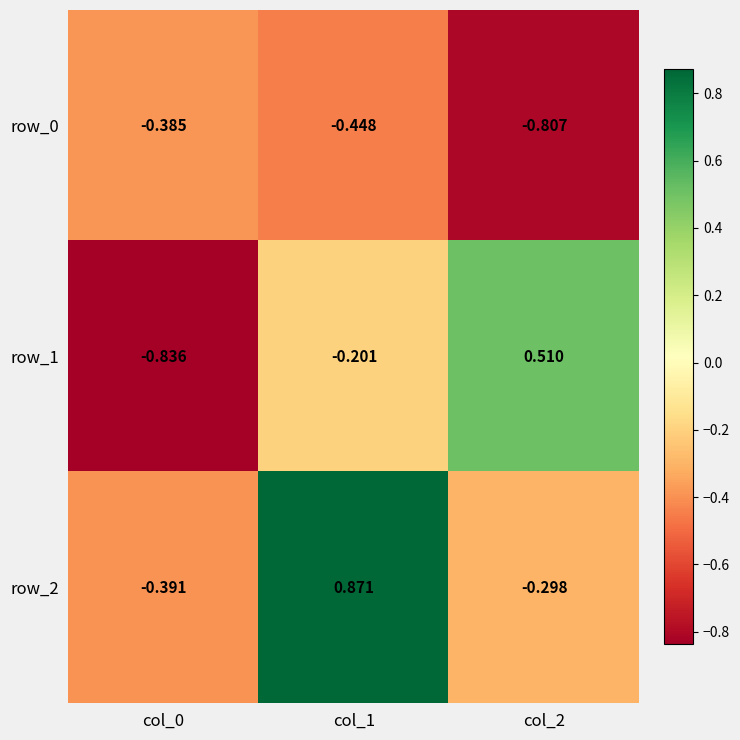

Between col_1 and col_2, which series saw the biggest shift?

row_2